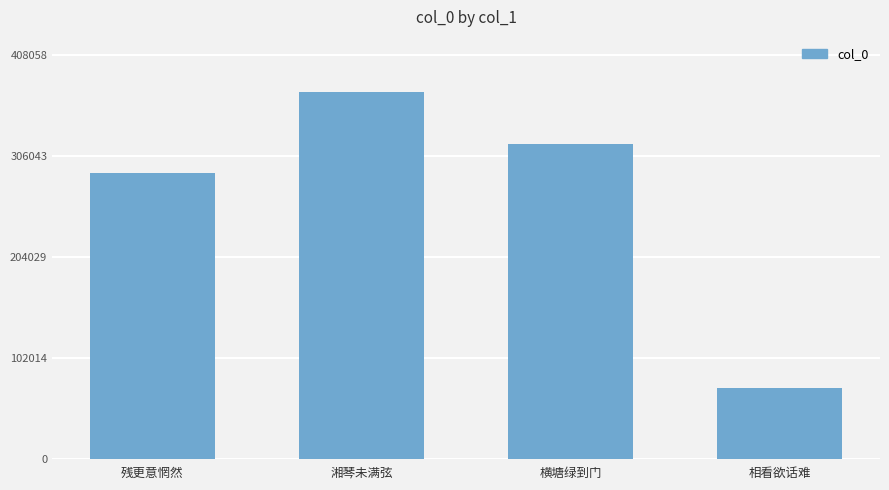

What is the difference between the second highest and second lowest values?

29966